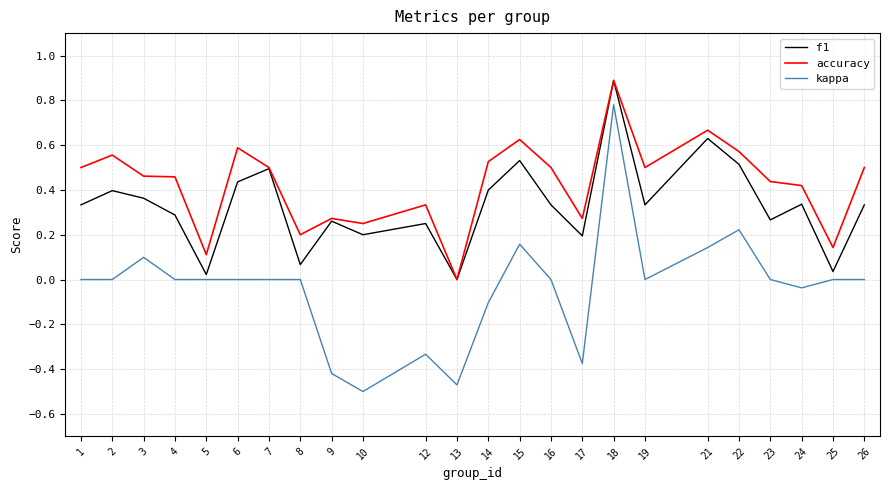

True or false: f1 has a value of 0.5 at 1.

False